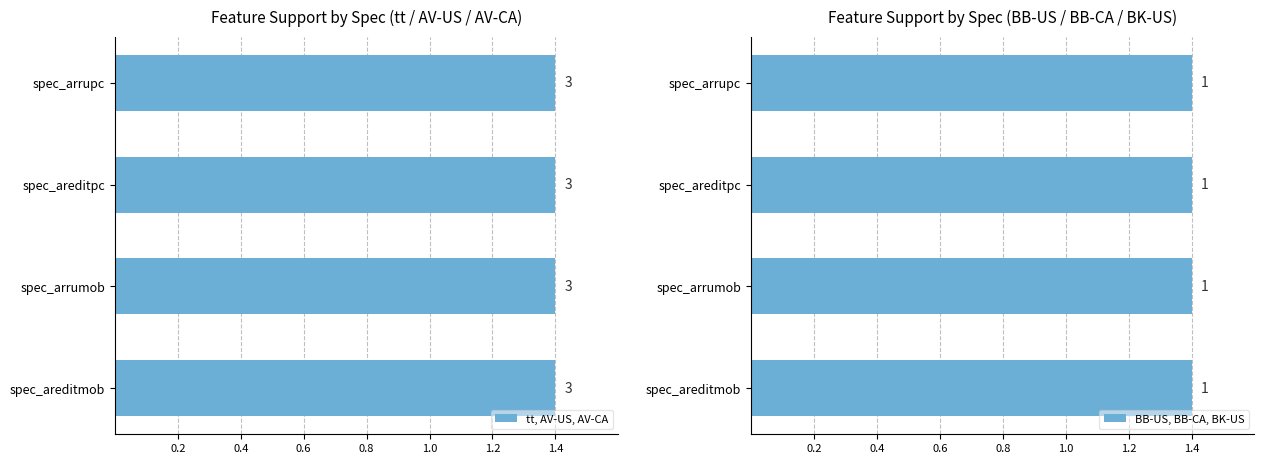

What is the label of the 3rd bar from the left?

spec_arrumob